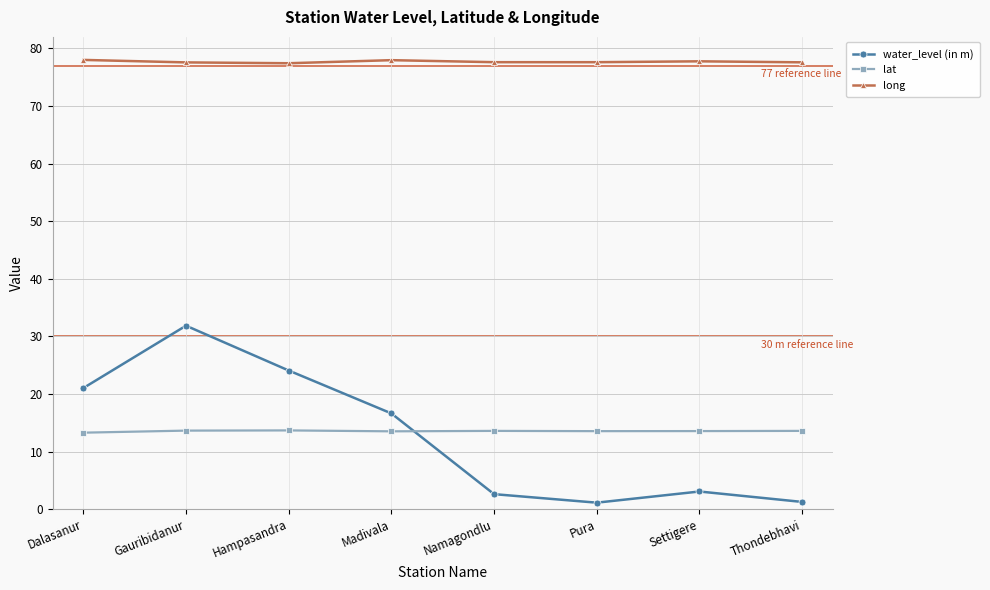

At Gauribidanur, list the series in order from smallest to largest.

lat, water_level (in m), long